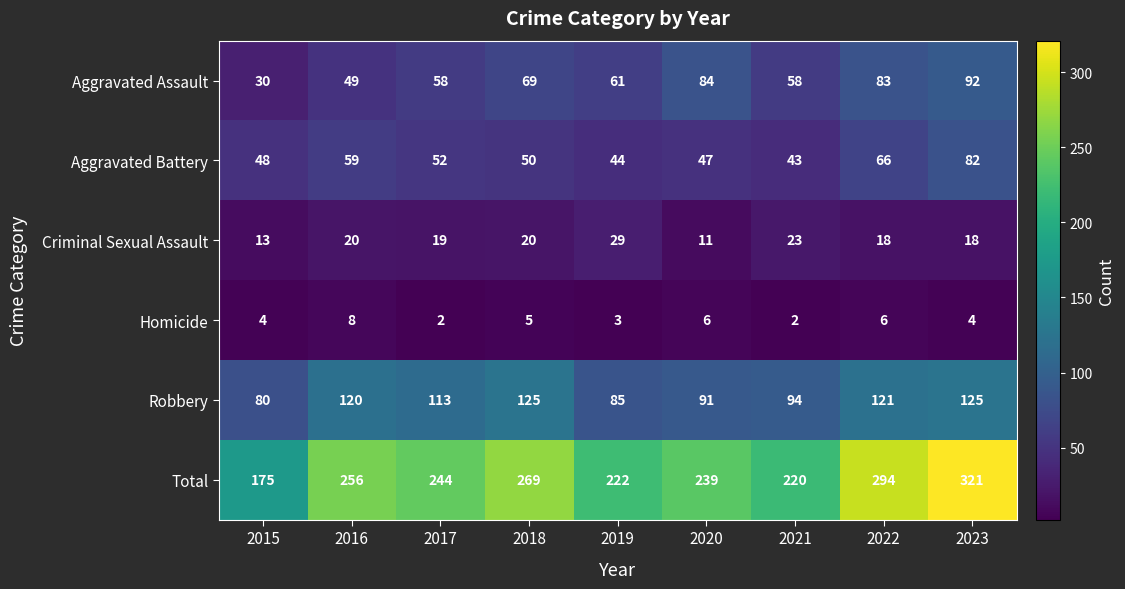

At how many categories does at least one series exceed 96?

9